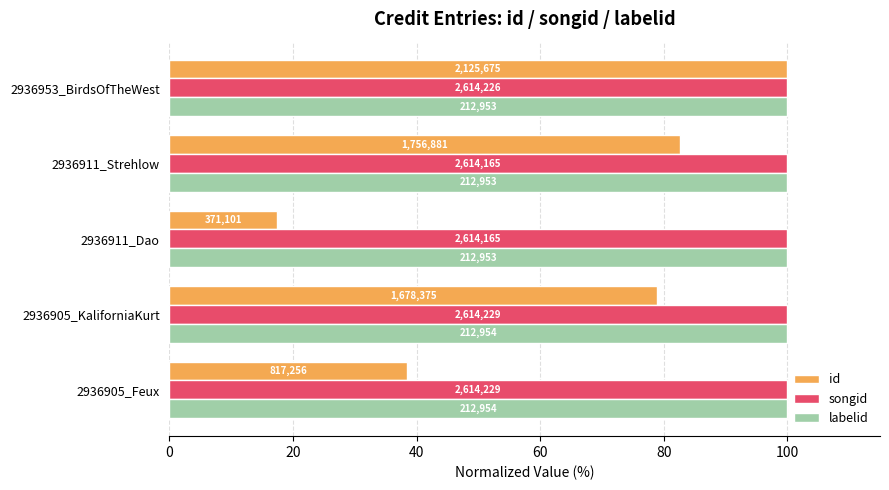

Which series has the widest spread of values?

id